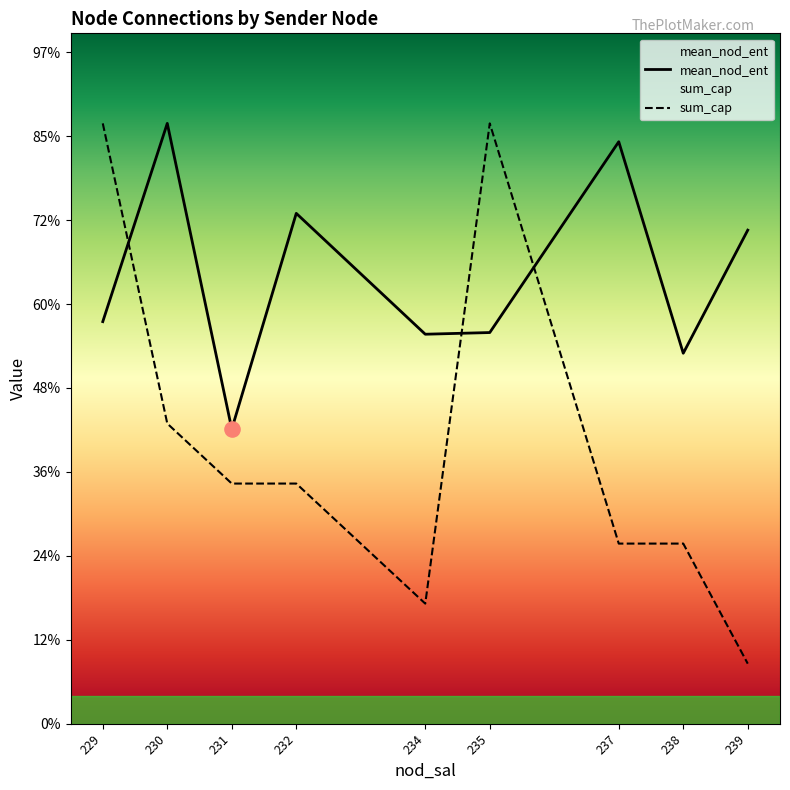

Is the value of sum_cap at 235 greater than the value of mean_nod_ent at 237?

Yes